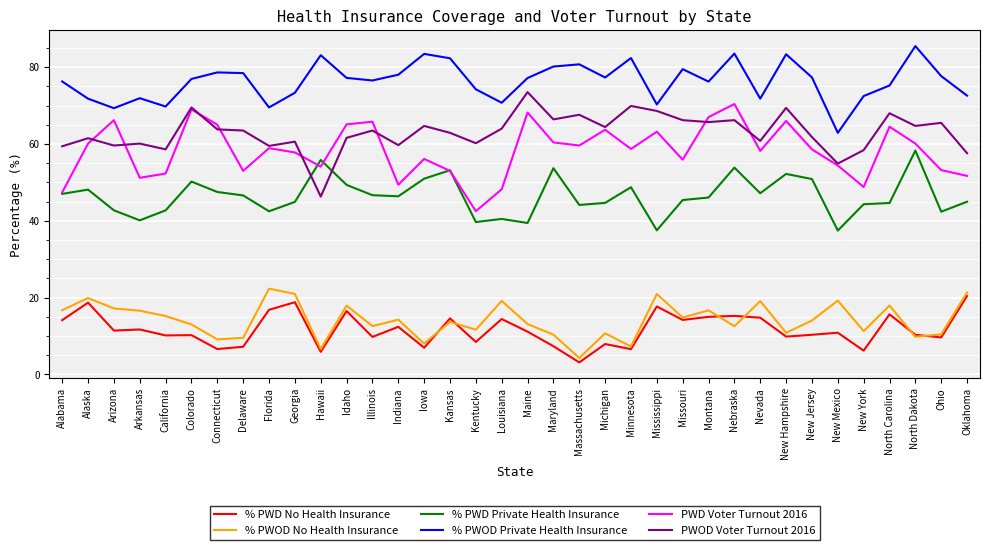

Is it true that % PWD Private Health Insurance equals 46.6 at Delaware?

True